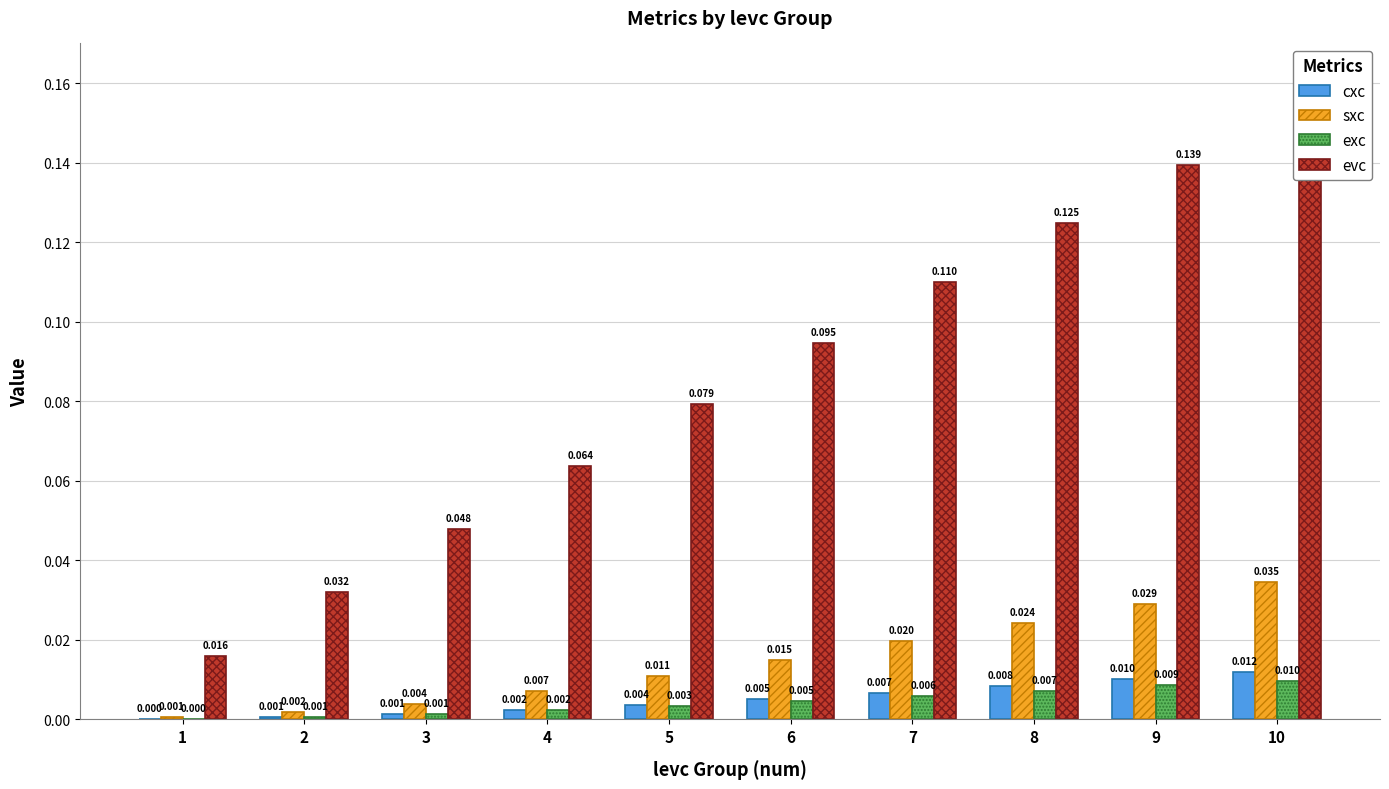

Between 2 and 10, which is larger?

10